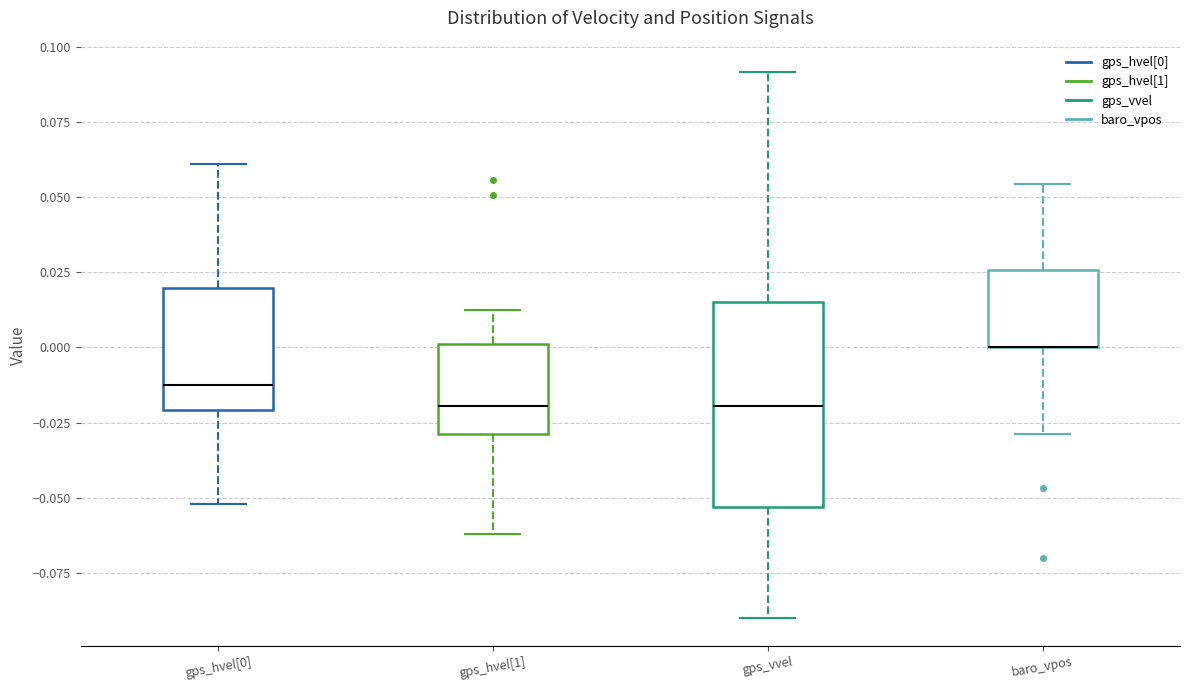

Reading left to right, read every box against the y-axis: the position of its median line, the range the box covers, and the ends of its whiskers. The values are not printed on the chart, so give them approximately, as read against the axis.

gps_hvel[0]: median -0.015, box -0.020 to 0.020, whiskers -0.050 to 0.060
gps_hvel[1]: median -0.020, box -0.030 to 0.000, whiskers -0.060 to 0.010
gps_vvel: median -0.020, box -0.055 to 0.015, whiskers -0.090 to 0.090
baro_vpos: median 0.000 (drawn on the box's lower edge), box 0.000 to 0.025, whiskers -0.030 to 0.055